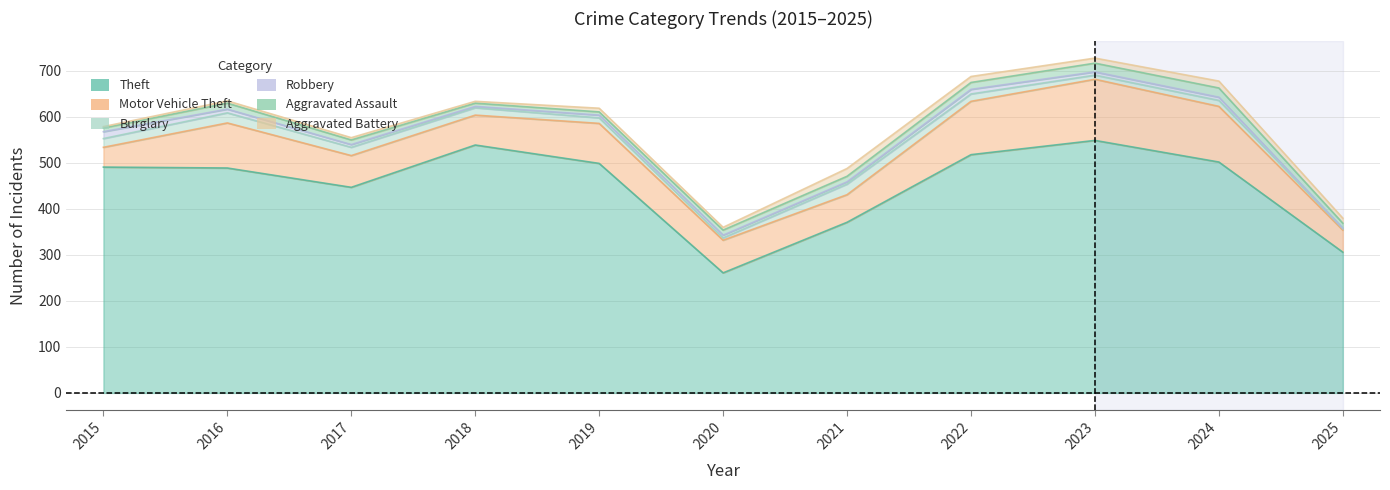

Rank the series at 2019 from lowest to highest value.

Robbery, Aggravated Assault, Aggravated Battery, Burglary, Motor Vehicle Theft, Theft